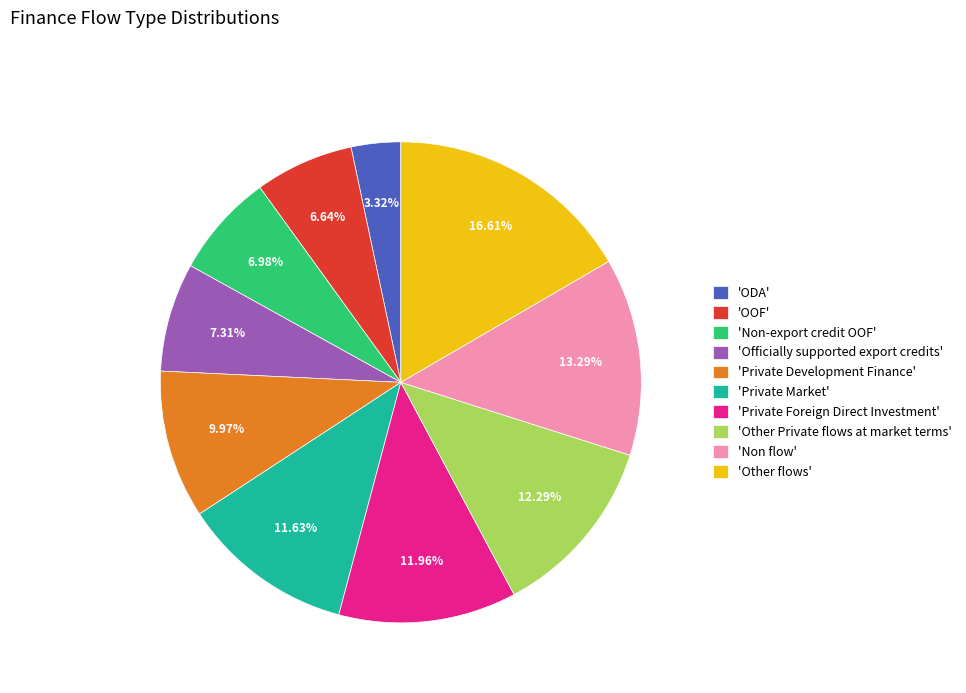

Is there a majority slice in this chart?

No